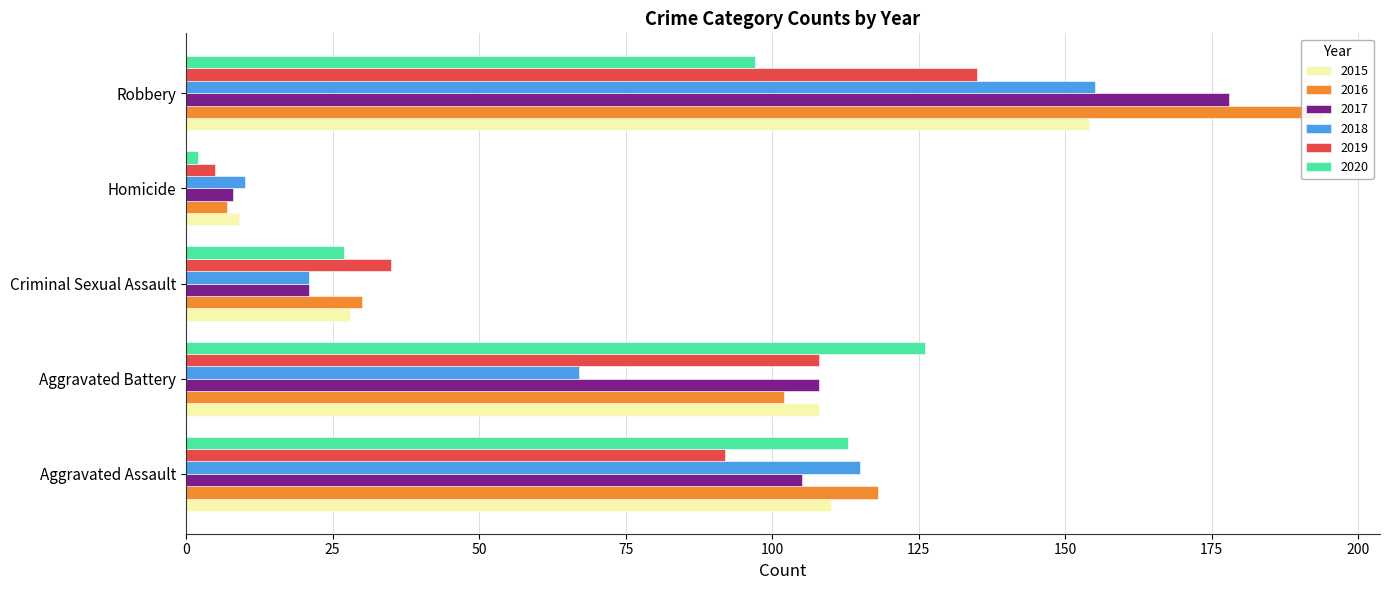

The 2019 series shows 76 at Robbery. True or false?

False